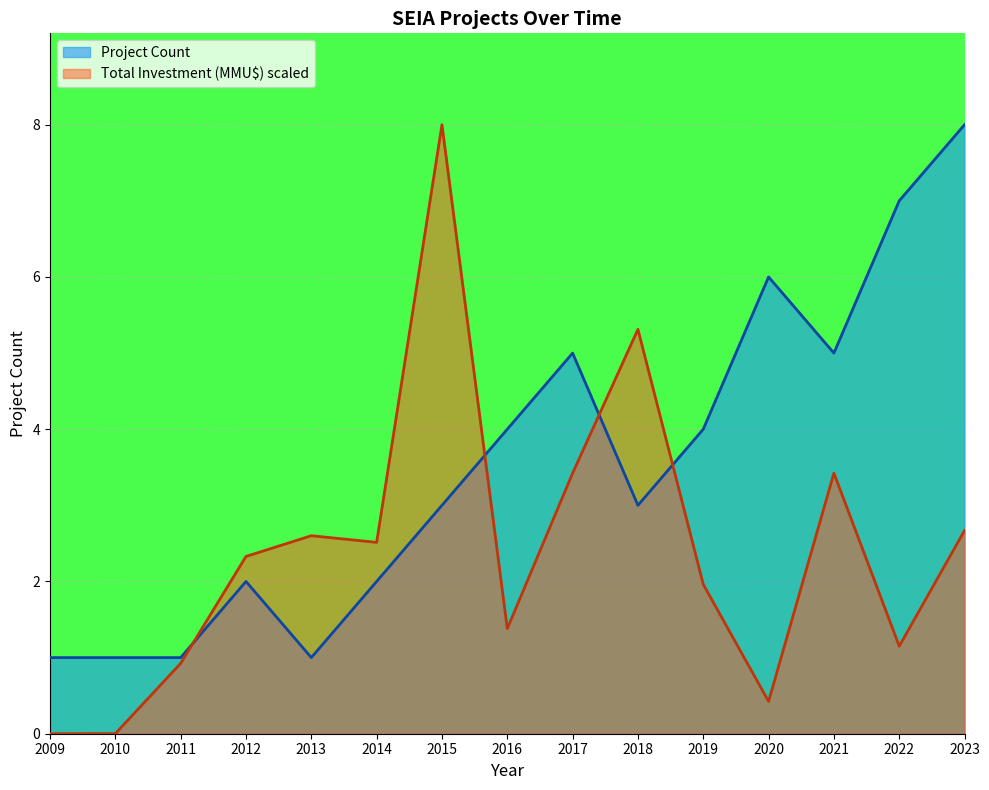

At 2014, list the series in order from smallest to largest.

Project Count, Total Investment (MMU$) scaled